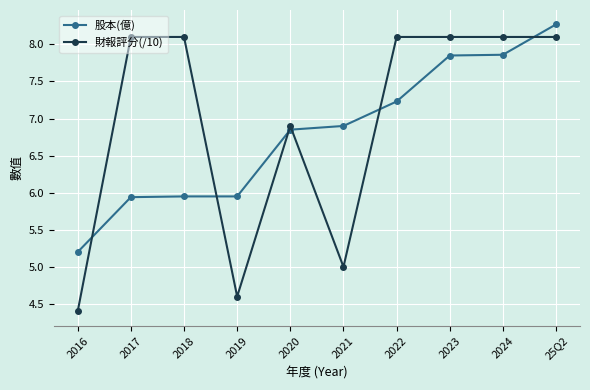

Read the 財報評分(/10) value at 2021.

5.0